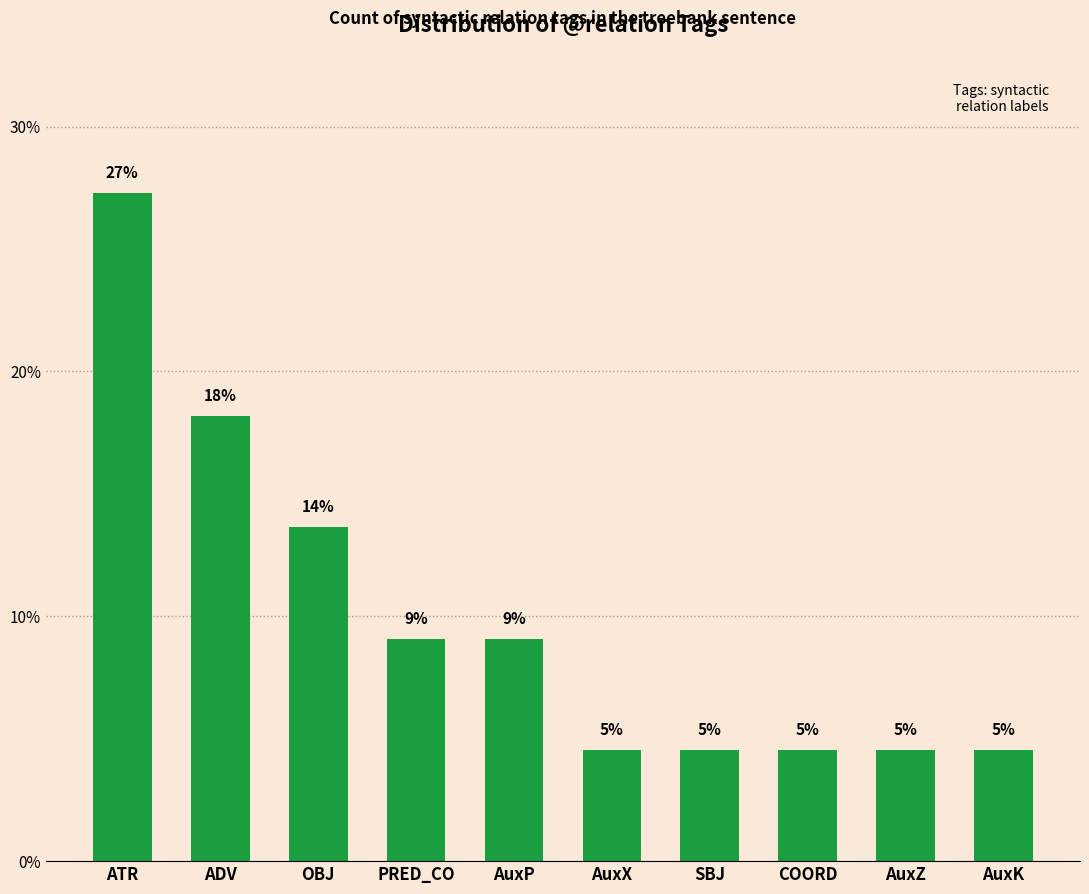

How many bars are there in total?

10